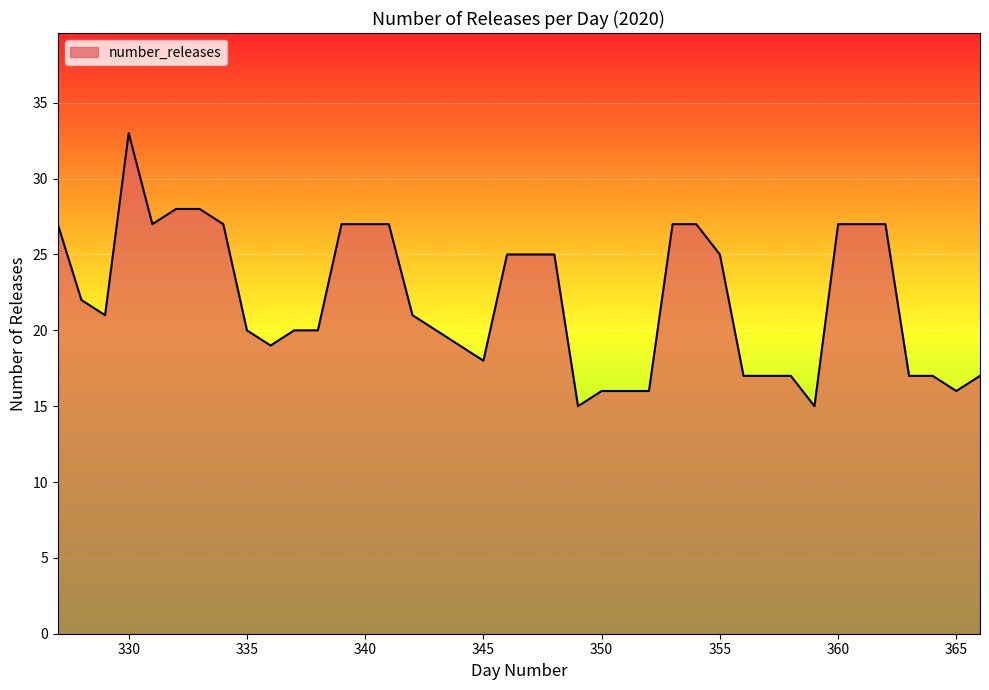

What is the minimum value shown in the chart?

15